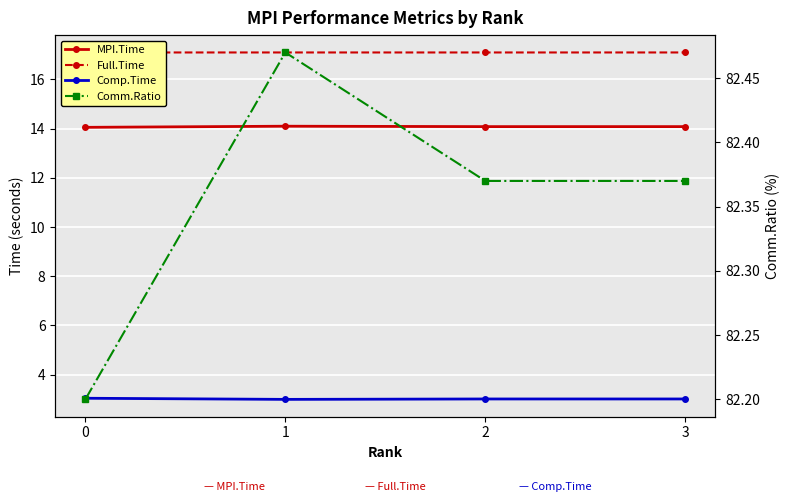

What is the greatest value displayed?

82.5